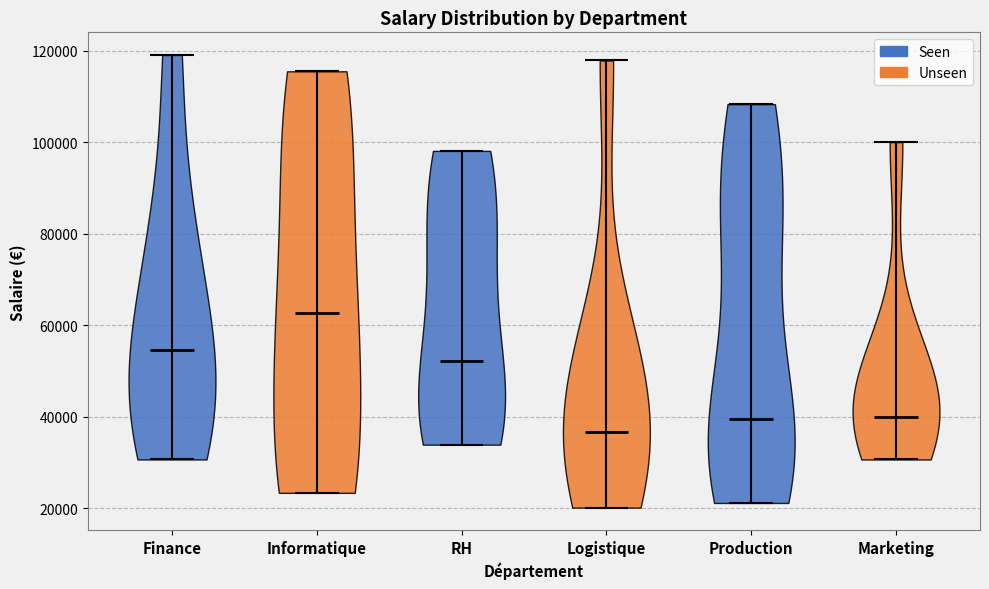

Reading left to right, read every violin against the y-axis: where its median line is, and the lowest and highest points it reaches. The values are not printed on the chart, so give them approximately, as read against the axis.

Finance: median line 54000, lowest point 30000, highest point 120000
Informatique: median line 62000, lowest point 24000, highest point 116000
RH: median line 52000, lowest point 34000, highest point 98000
Logistique: median line 36000, lowest point 20000, highest point 118000
Production: median line 40000, lowest point 22000, highest point 108000
Marketing: median line 40000, lowest point 30000, highest point 100000